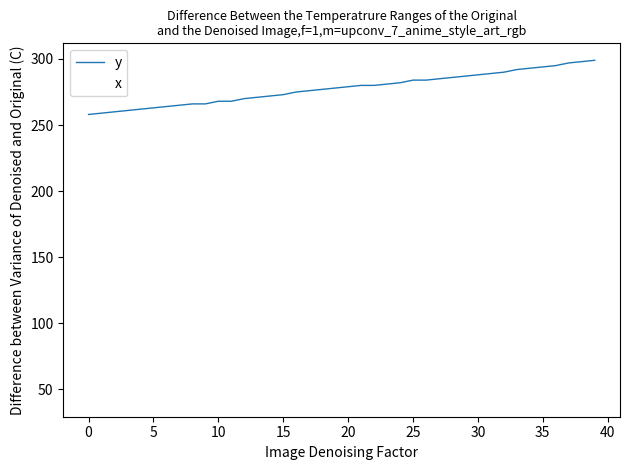

True or false: y and x intersect in this chart.

False